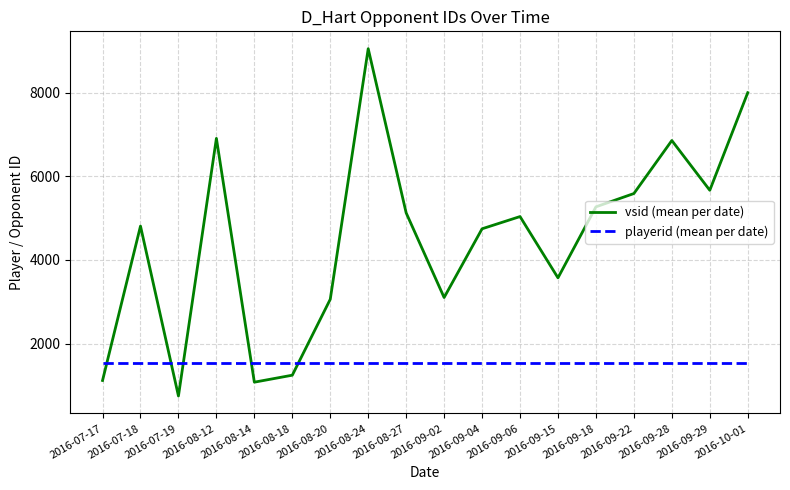

Which series has the largest total across all categories?

vsid (mean per date)